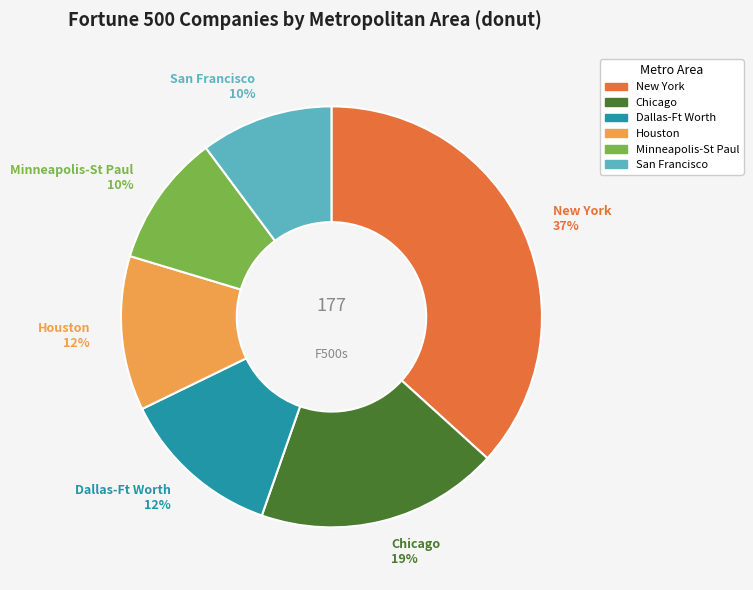

Which has a higher value, Chicago or Houston?

Chicago